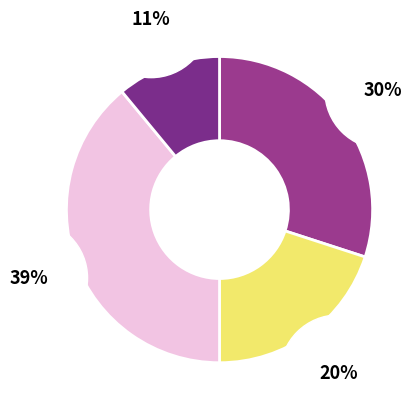

Is there any slice that represents more than half of the pie?

No